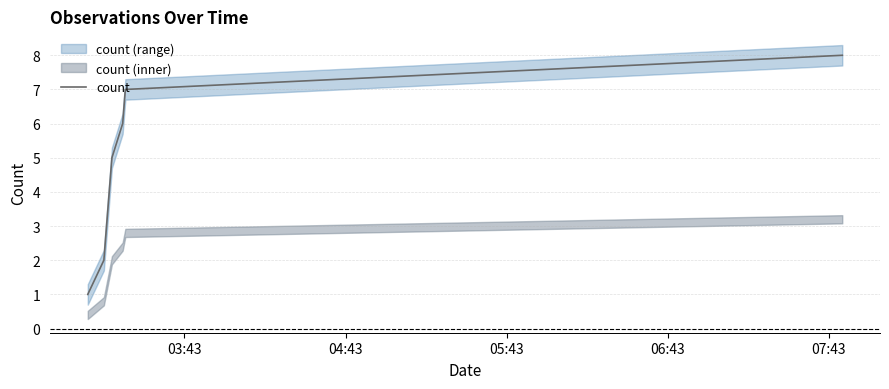

Is it true that the value at 6 is 11?

False